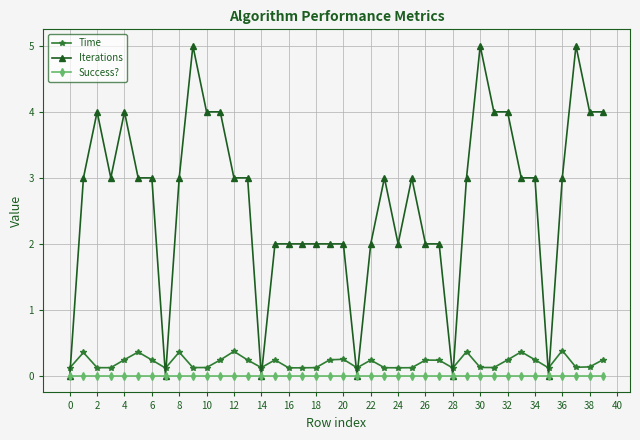

True or false: Time and Success? intersect in this chart.

False